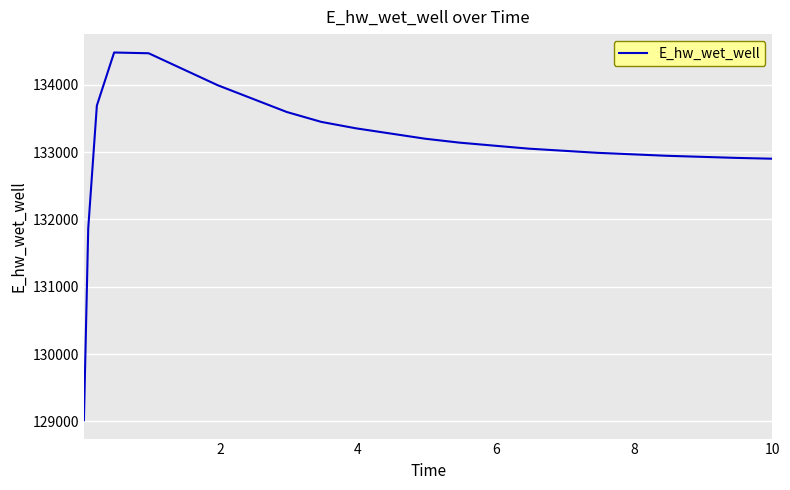

What is the smallest value displayed?

129016.0